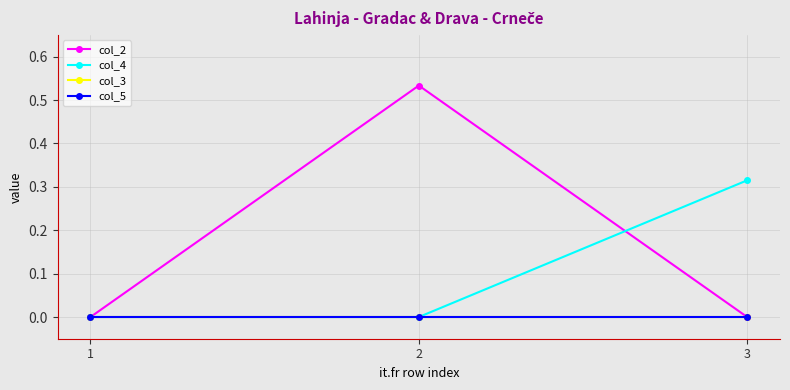

Which series has the largest range (max minus min)?

col_2